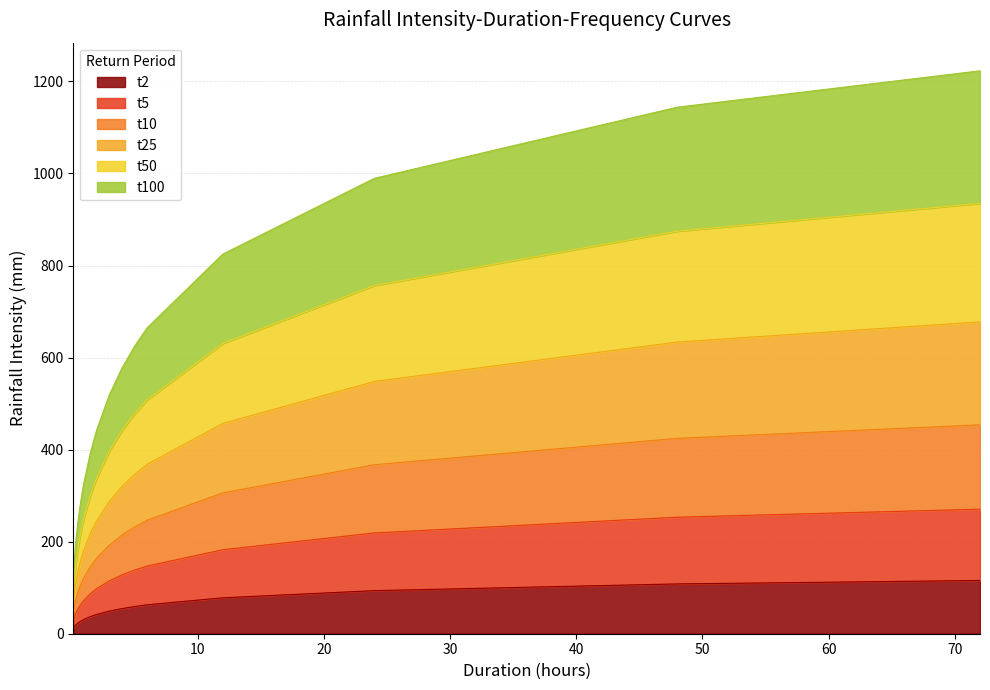

True or false: t100 and t10 cross at least once.

False